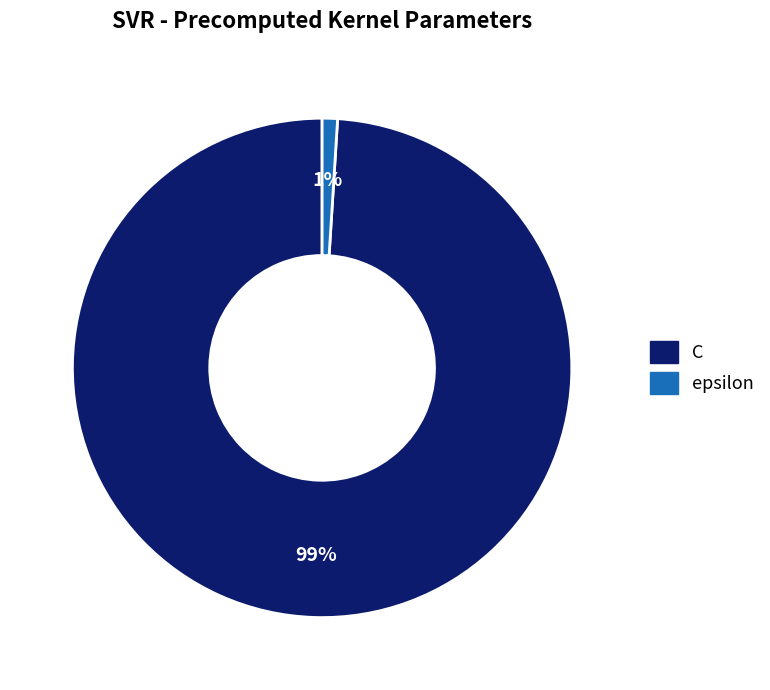

Do C and epsilon together represent more than half of the pie?

Yes